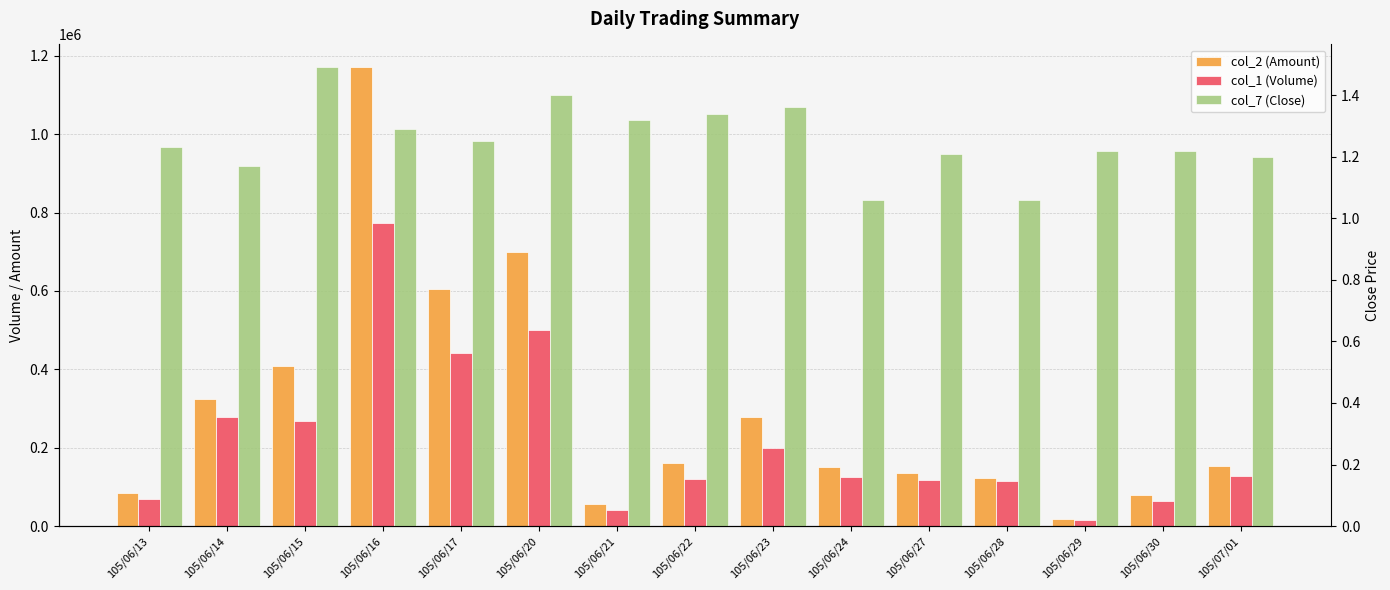

How many col_7 (Close) values are between 1 and 2?

15